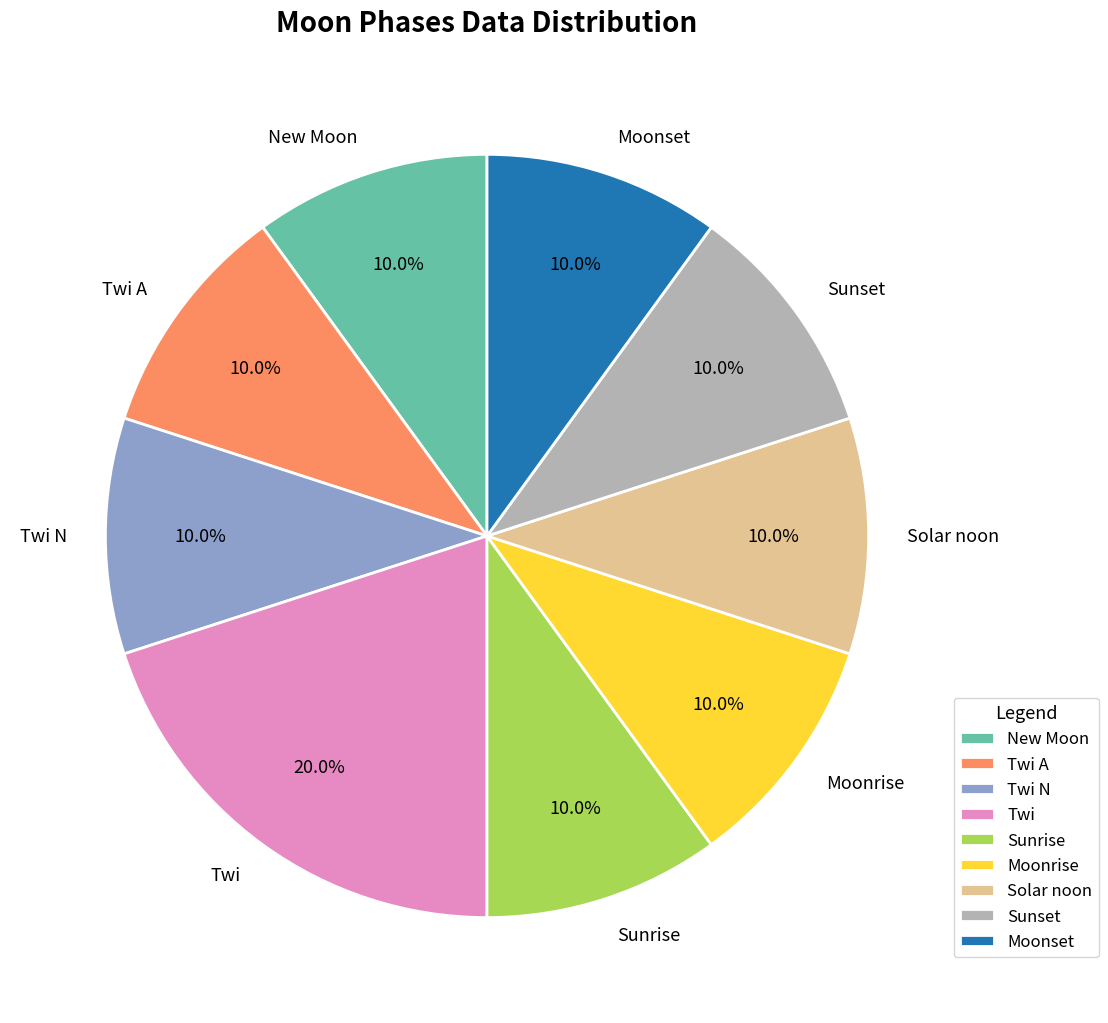

Is the sum of Moonrise and Twi greater than half?

No